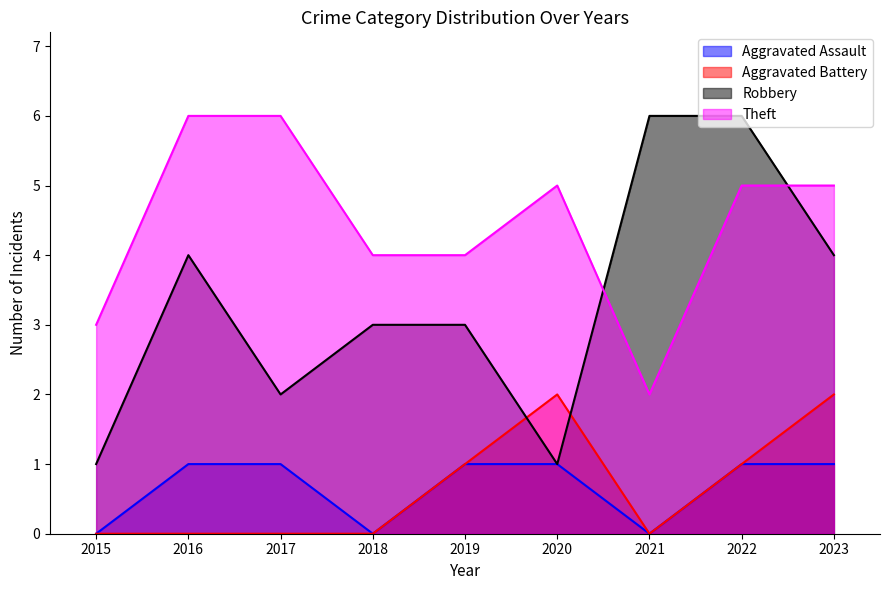

Reading left to right, transcribe all the data shown in this chart.

Aggravated Assault: 0	1	1	0	1	1	0	1	1
Aggravated Battery: 0	0	0	0	1	2	0	1	2
Robbery: 1	4	2	3	3	1	6	6	4
Theft: 3	6	6	4	4	5	2	5	5